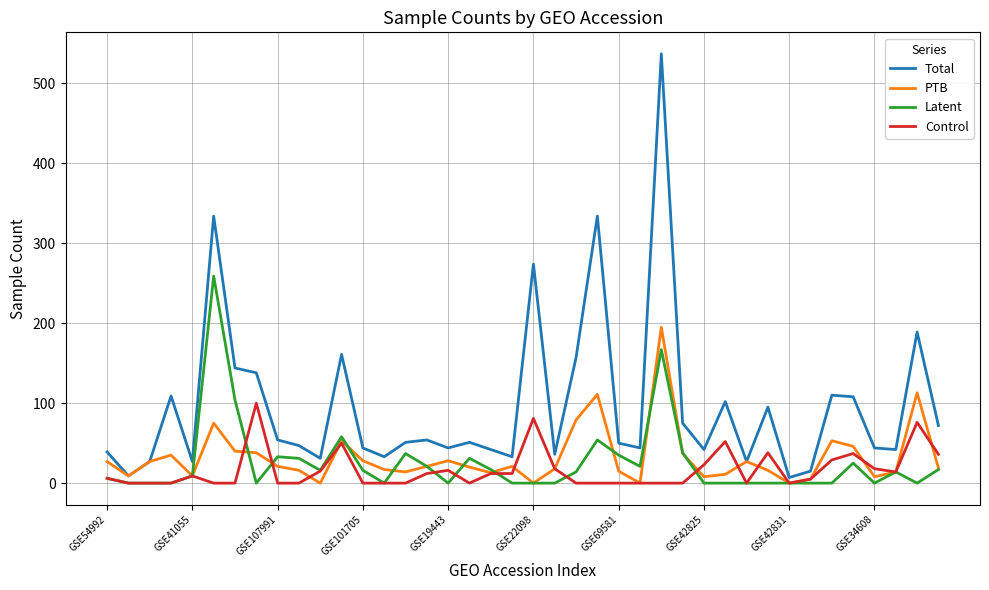

What is the highest value of the Control series?

100